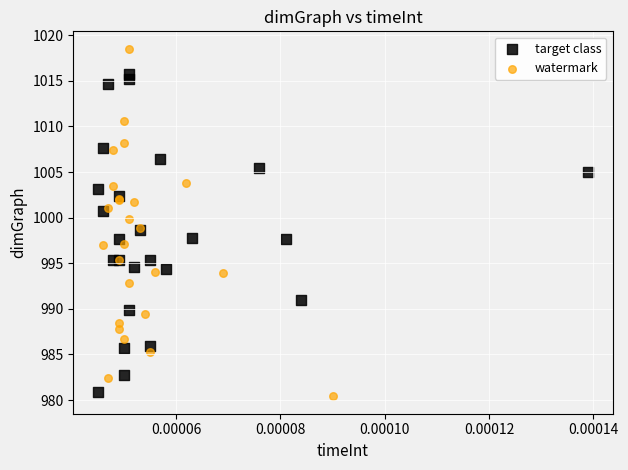

What are all the series names shown in the legend?

target class, watermark